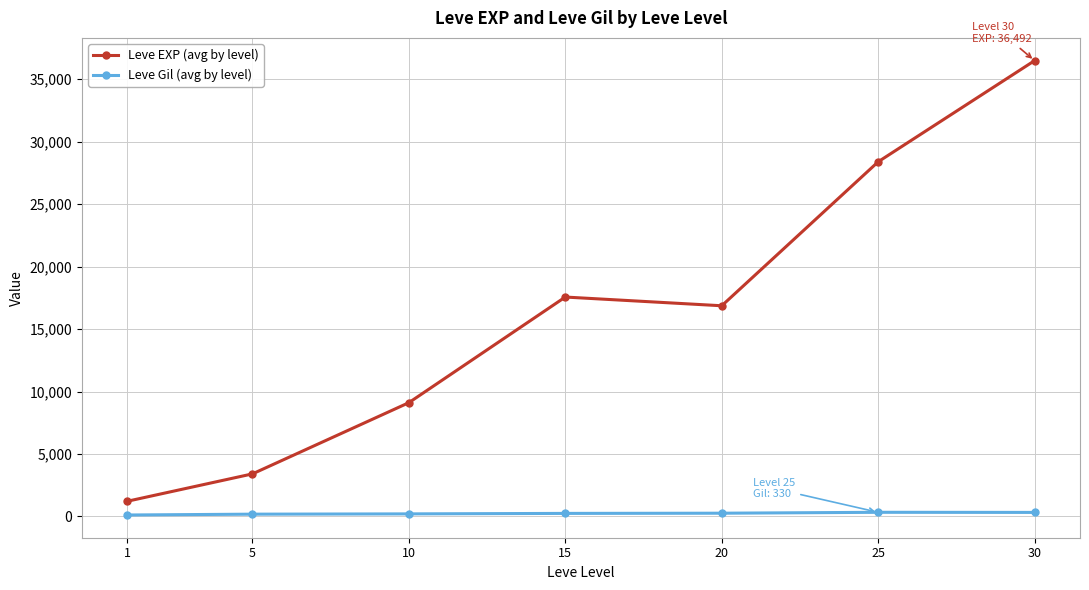

Is the value of Leve Gil (avg by level) at 15 greater than the value of Leve EXP (avg by level) at 25?

No